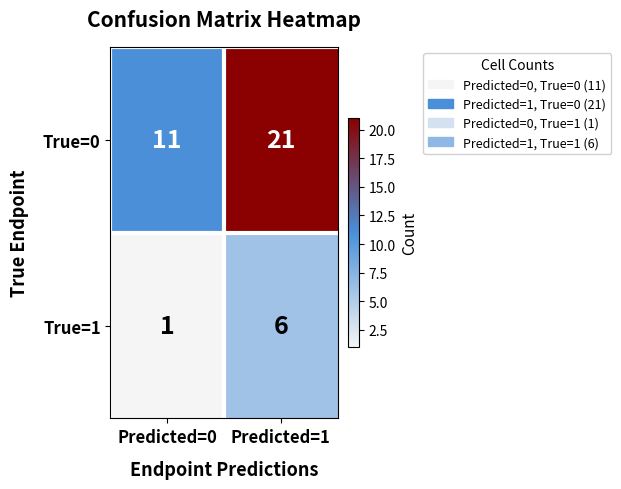

What is the sum of all True=0 values?

32